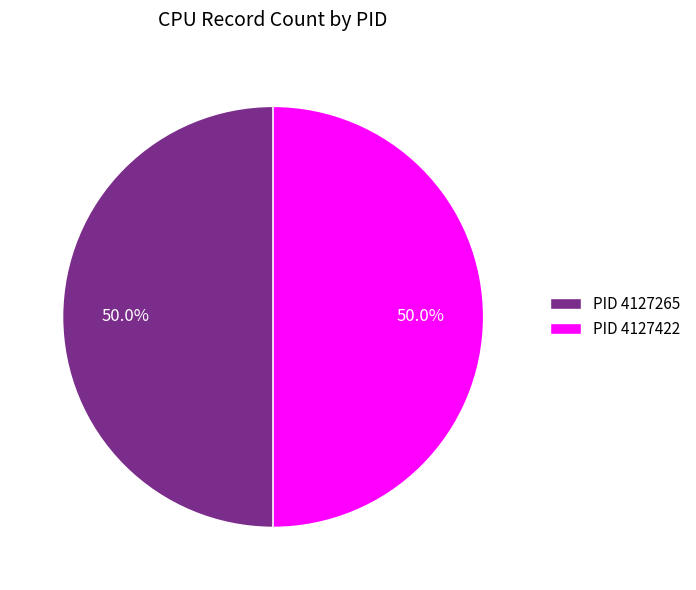

What is the ratio of the value at PID 4127422 to the value at PID 4127265?

1.0